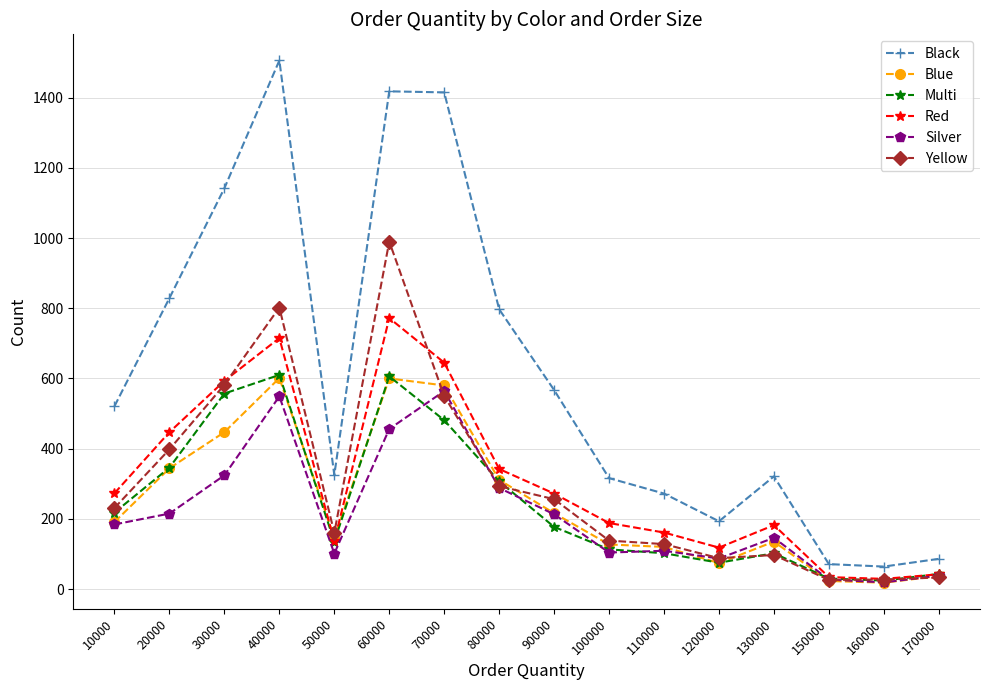

How many lines are shown in the chart?

6